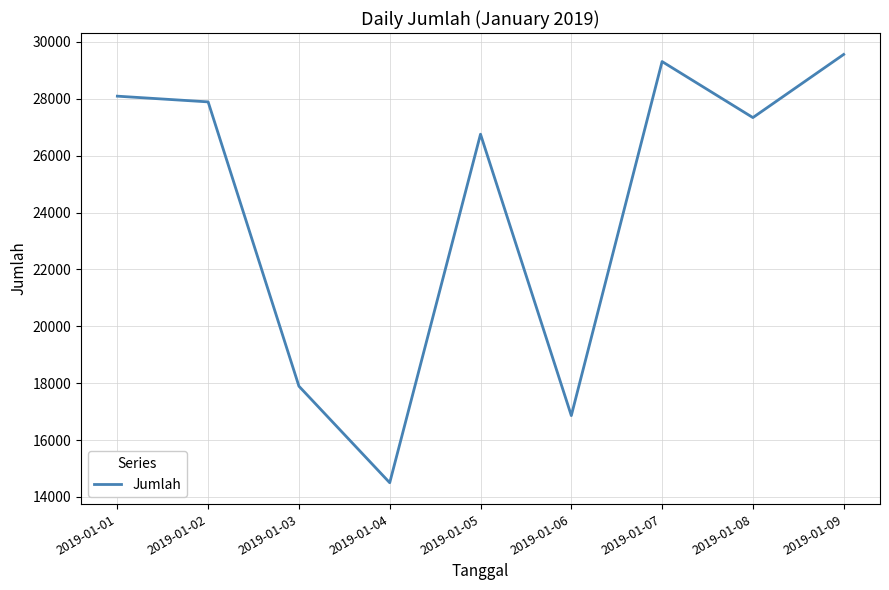

At which category does the data reach its first local valley?

2019-01-04